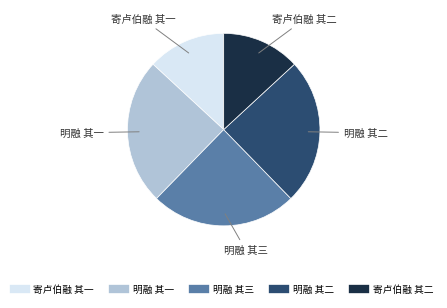

Approximately how many times larger is the value at 明融 其一 compared to 寄卢伯融 其一?

1.9